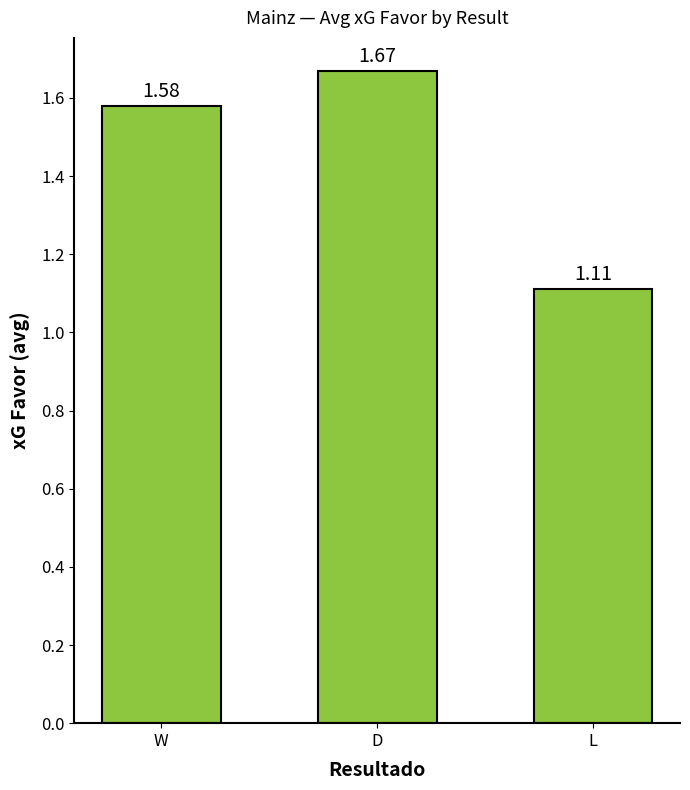

Which label corresponds to the largest value in the chart?

D